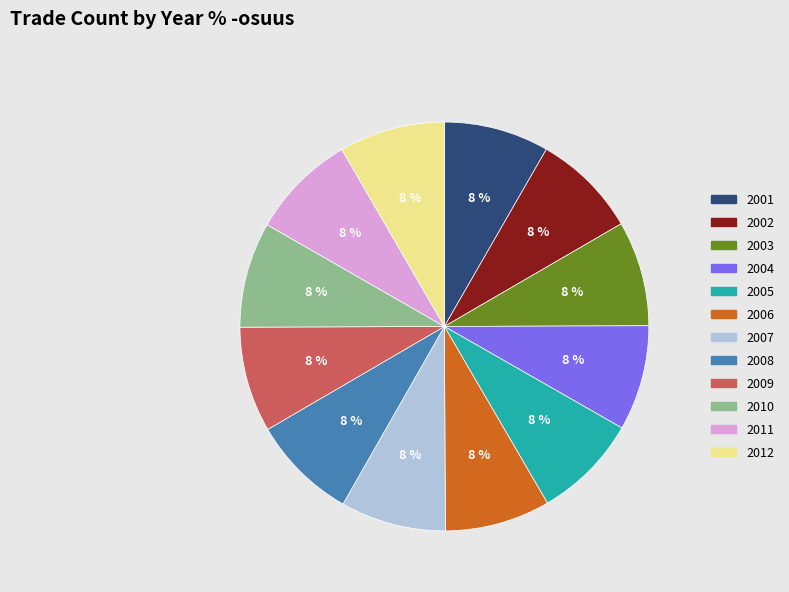

Does 2003 represent more than half of the total?

No